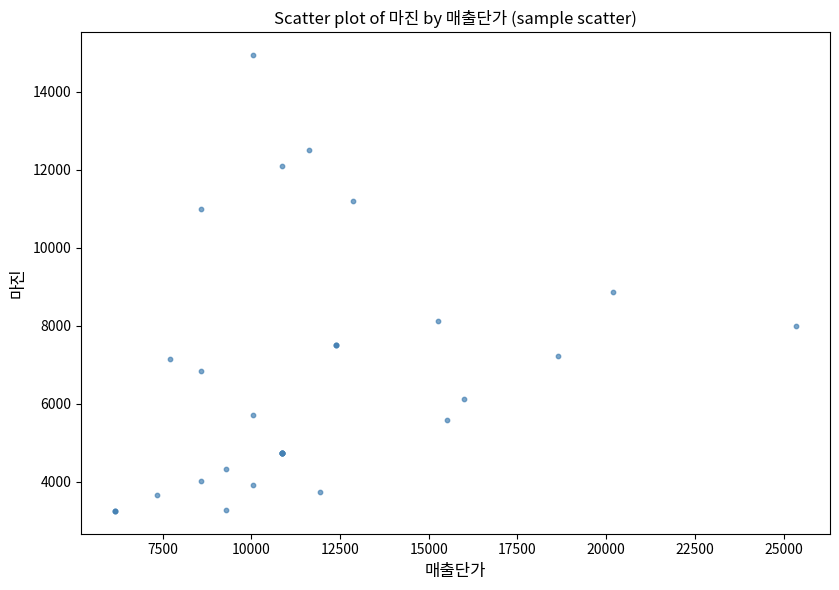

What Y value in the scatter plot is closest to 9093?

8854